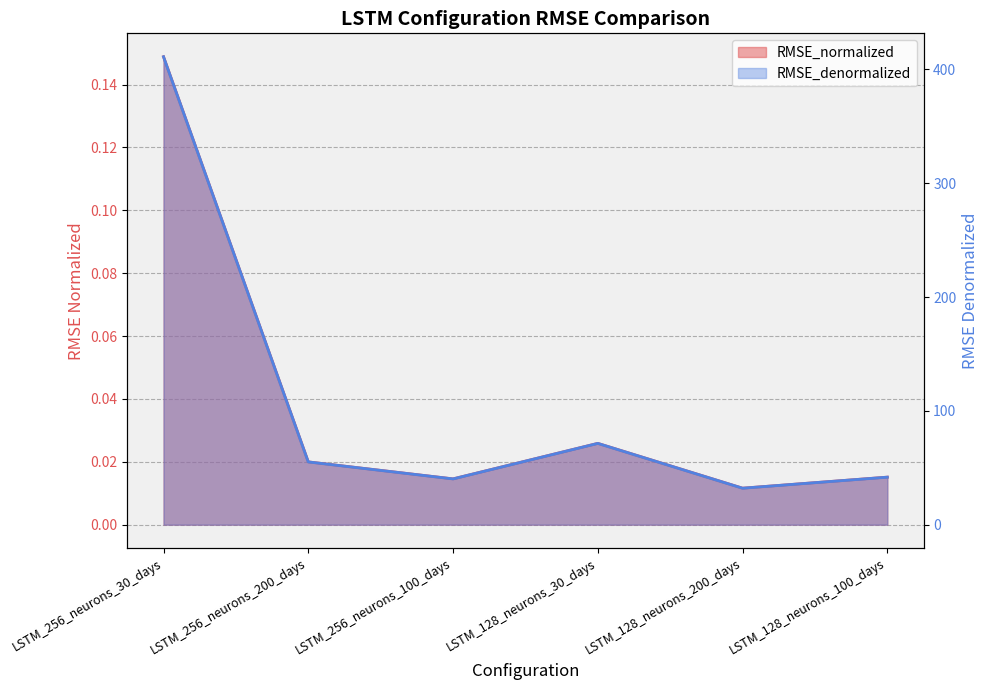

What is the value of the RMSE_denormalized point at the 6th from the left?

41.8